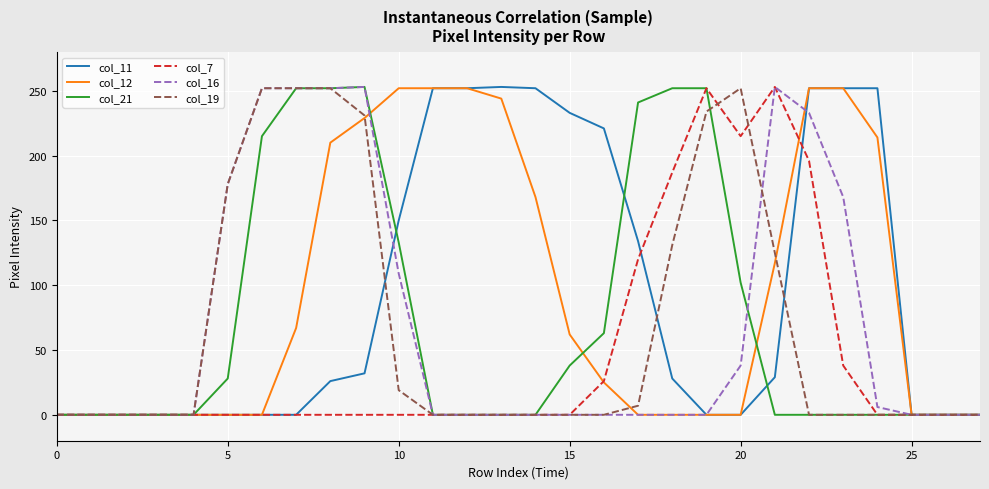

How many series are shown in this chart?

6